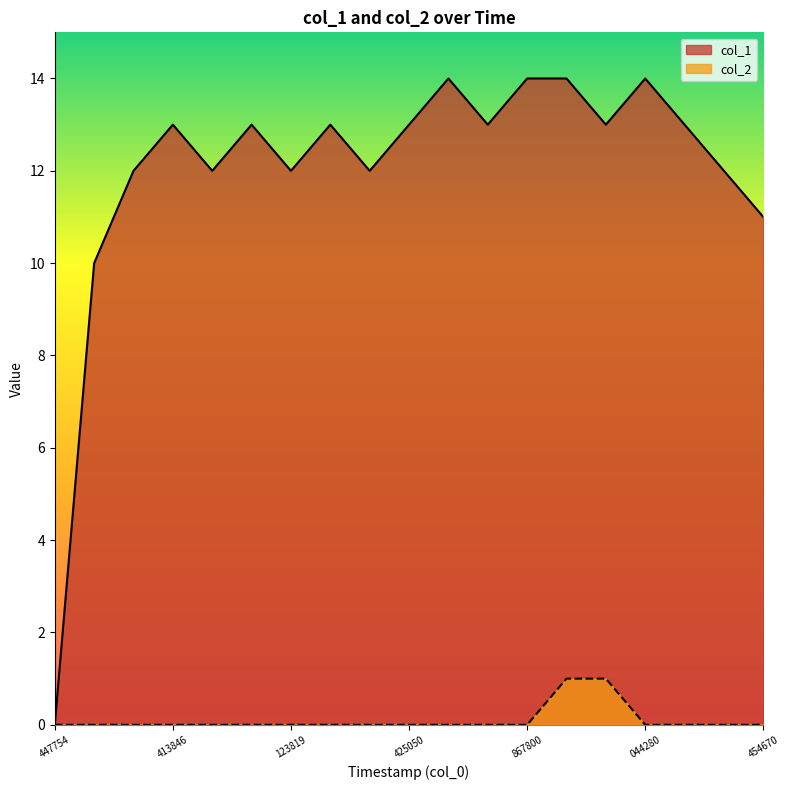

The value of col_1 at 1543839567 is 13. True or false?

True